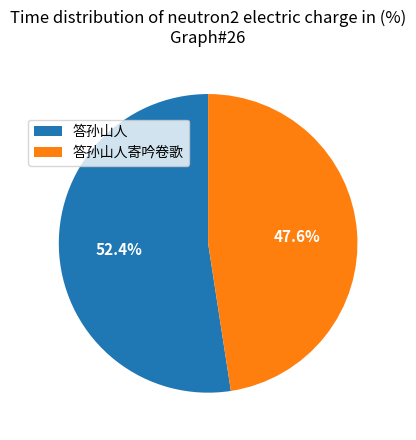

True or false: 答孙山人寄吟卷歌 accounts for 37% of the total.

False